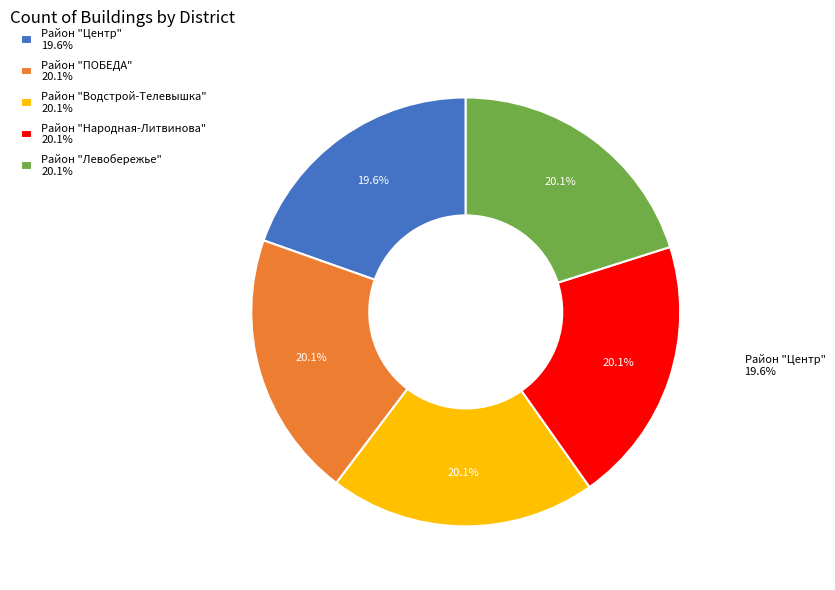

How much of the chart is everything except Район "Водстрой-Телевышка" 20.1%?

79.9%